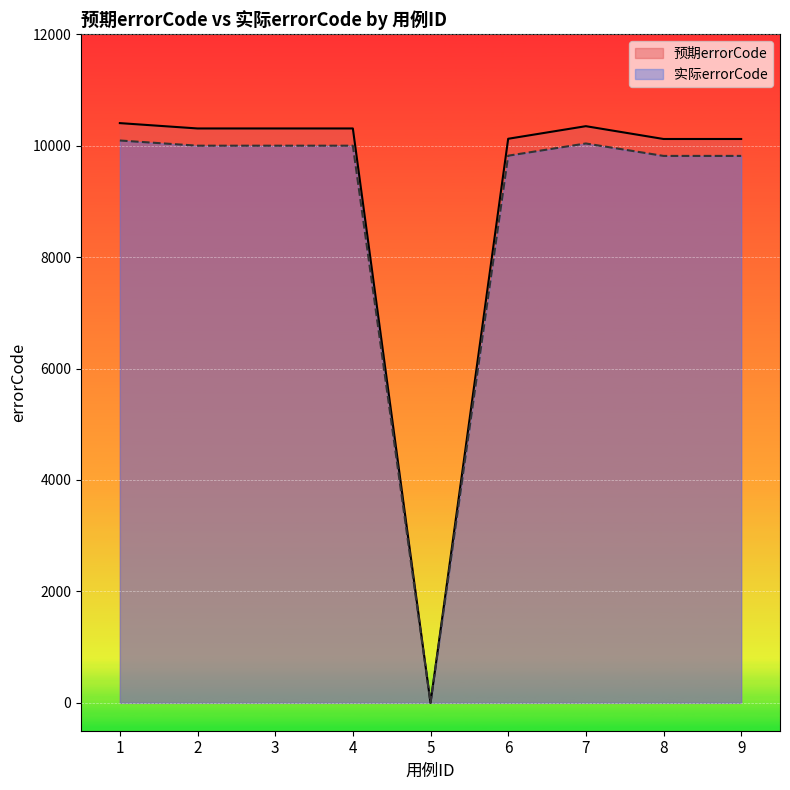

Reading left to right, list all the values displayed in this chart.

预期errorCode: 1=10405.0	2=10309.0	3=10309.0	4=10309.0	5=0.0	6=10124.0	7=10350.0	8=10120.0	9=10120.0
实际errorCode: 1=10092.9	2=9999.7	3=9999.7	4=9999.7	5=0.0	6=9820.3	7=10039.5	8=9816.4	9=9816.4